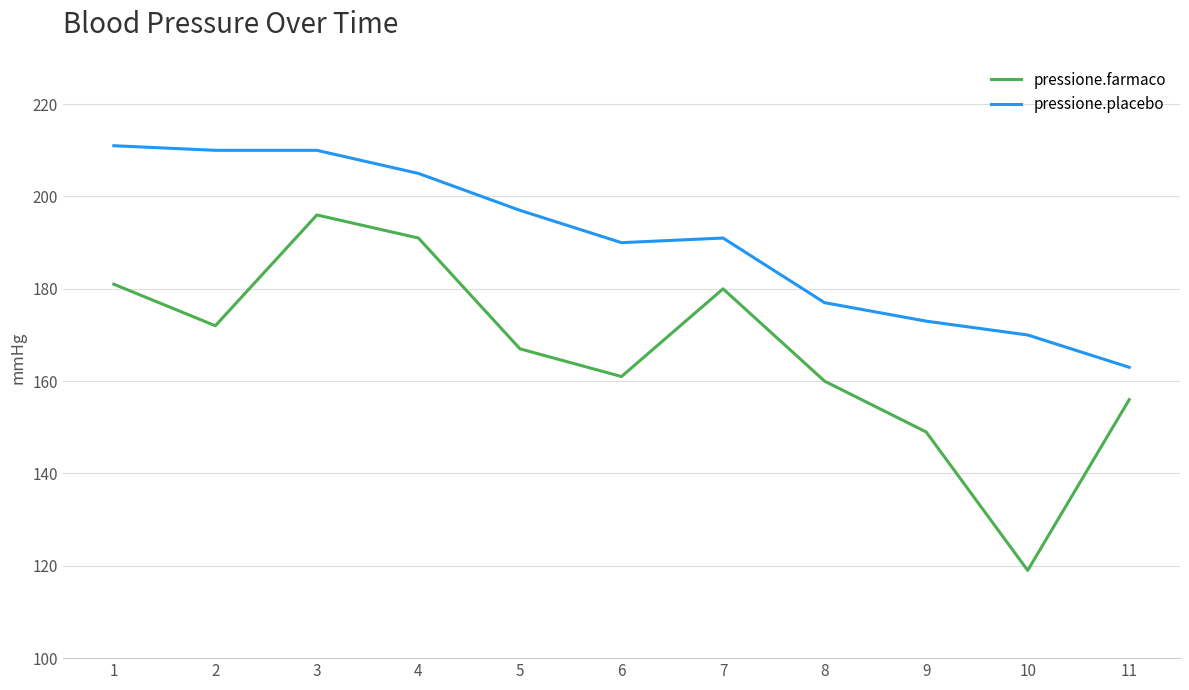

Rank the series by their average value, from lowest to highest.

pressione.farmaco, pressione.placebo